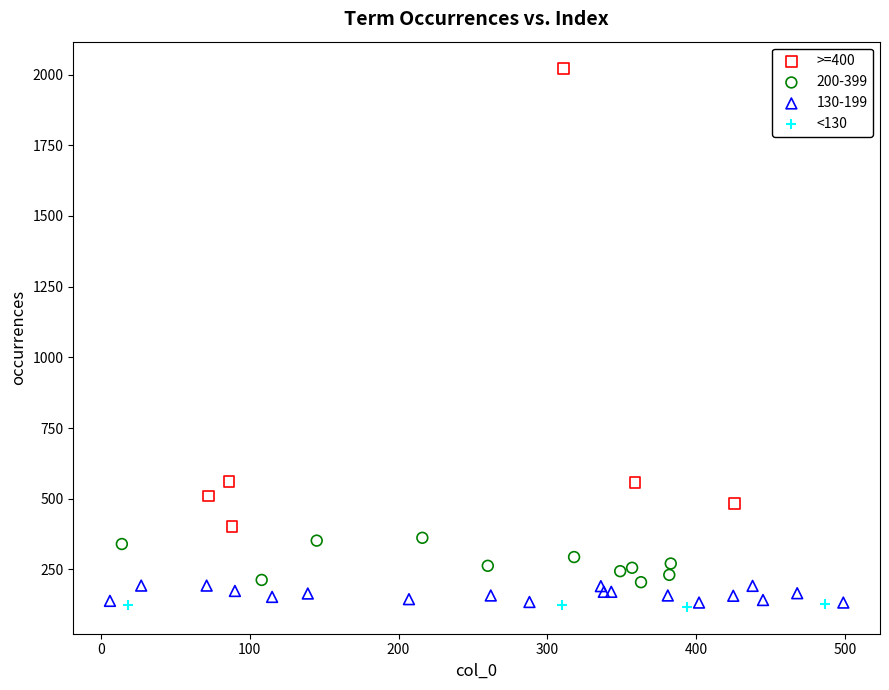

Which series has the widest spread of Y values?

>=400